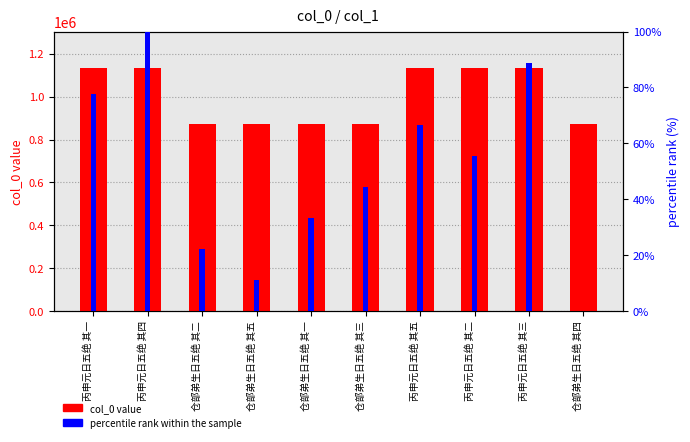

What are all the series names shown in the legend?

col_0 value, percentile rank within the sample